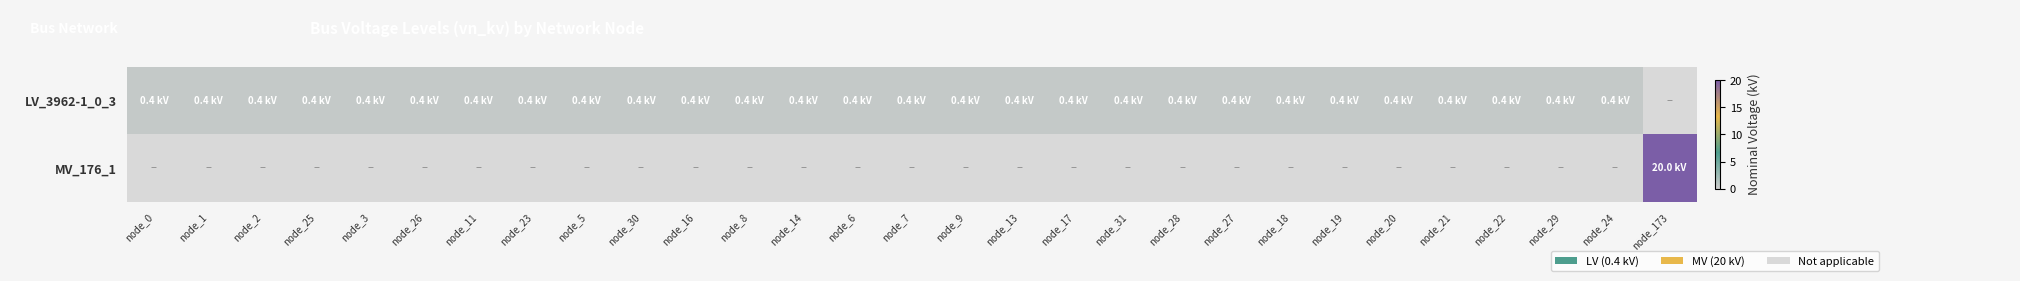

Is the value of LV_3962-1_0_3 at node_24 greater than the value of MV_176_1 at node_9?

Yes